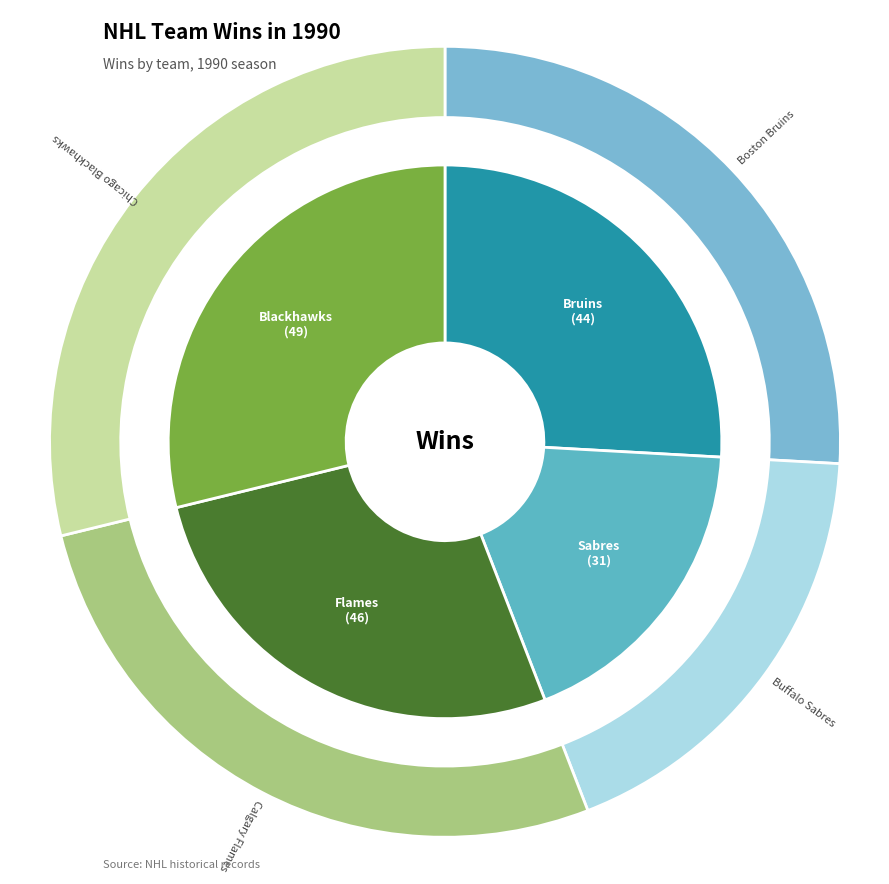

Between Calgary Flames and Chicago Blackhawks, which is larger?

Chicago Blackhawks